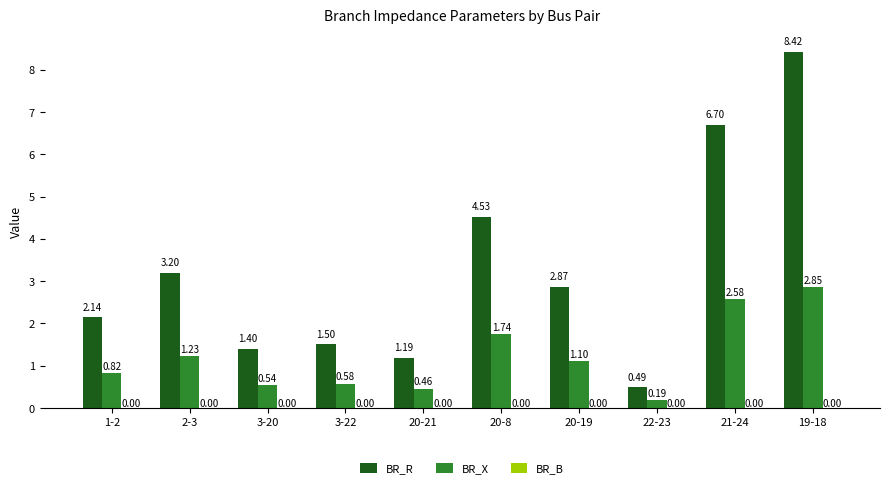

What is the sum of the BR_X values at 3-22 and 3-20?

1.1